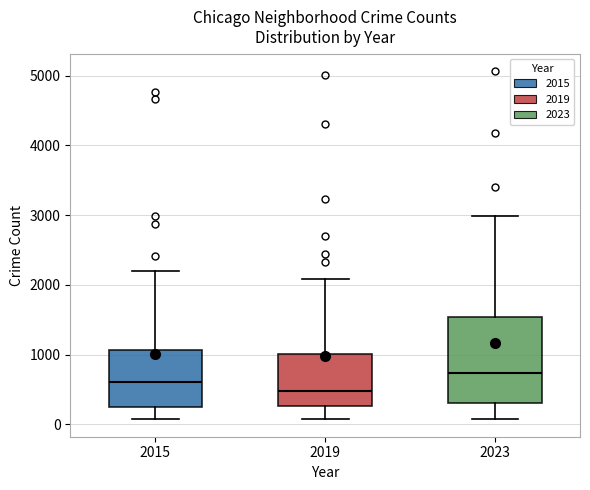

Reading left to right, read every box against the y-axis: the position of its median line, the range the box covers, and the ends of its whiskers. The values are not printed on the chart, so give them approximately, as read against the axis.

2015: median 600, box 300 to 1100, whiskers 100 to 2200
2019: median 500, box 300 to 1000, whiskers 100 to 2100
2023: median 700, box 300 to 1500, whiskers 100 to 3000